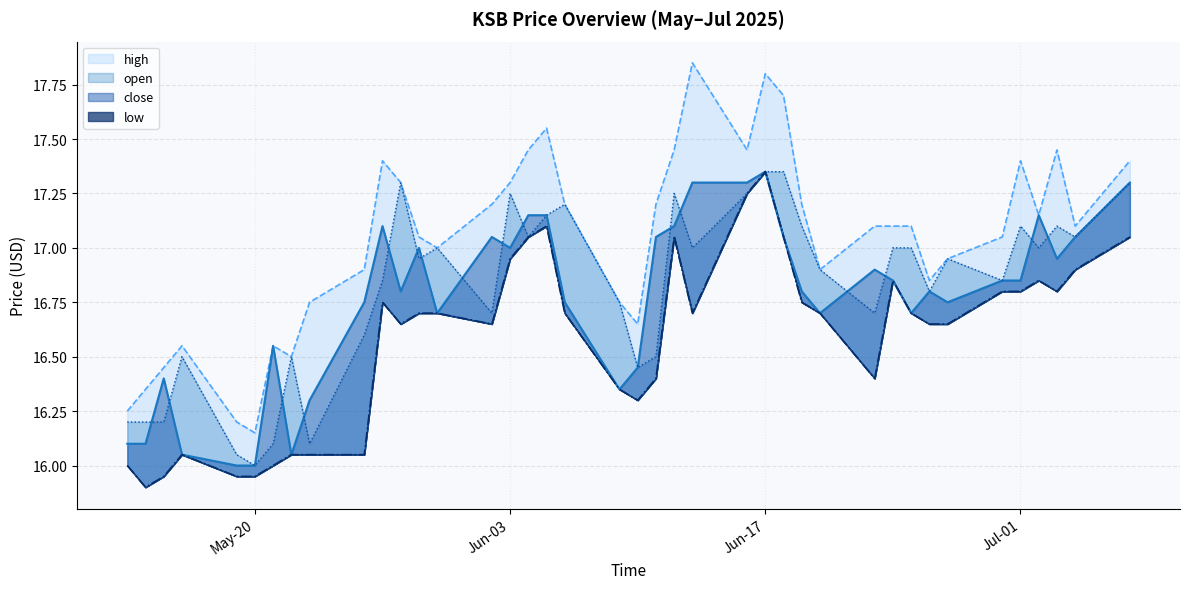

Rank the series at 2025-06-23 from lowest to highest value.

low, open, close, high